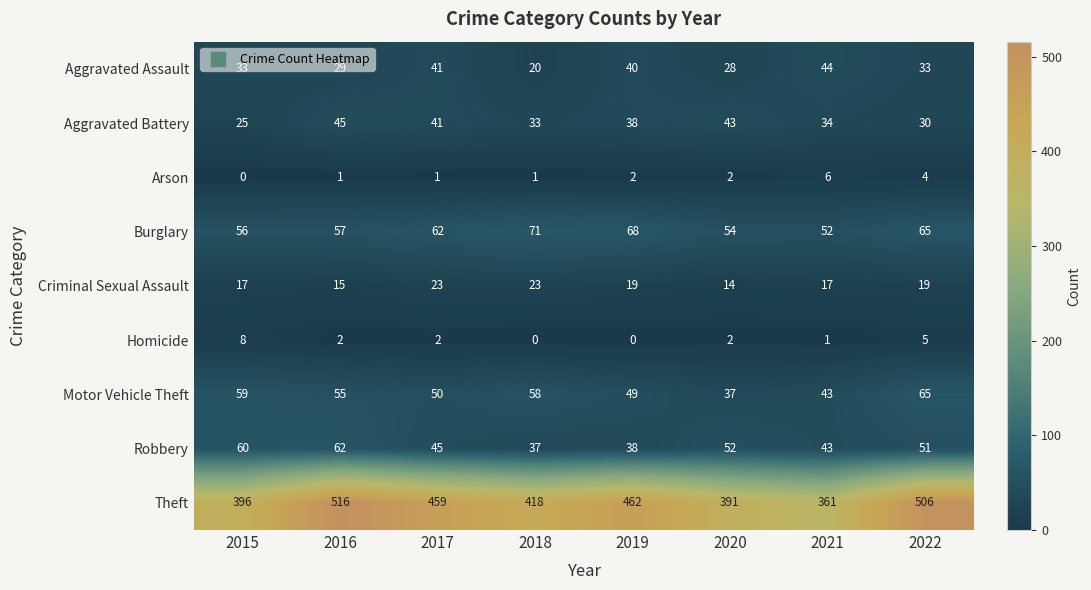

What is the difference between the second highest and minimum values in the Homicide series?

5